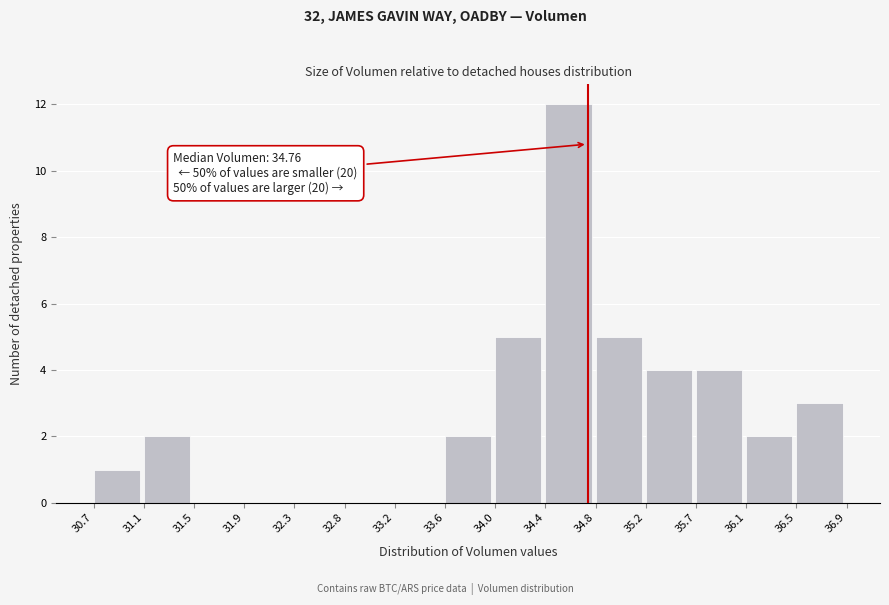

Which range on the x-axis has the tallest bar?

34.4 to 34.8